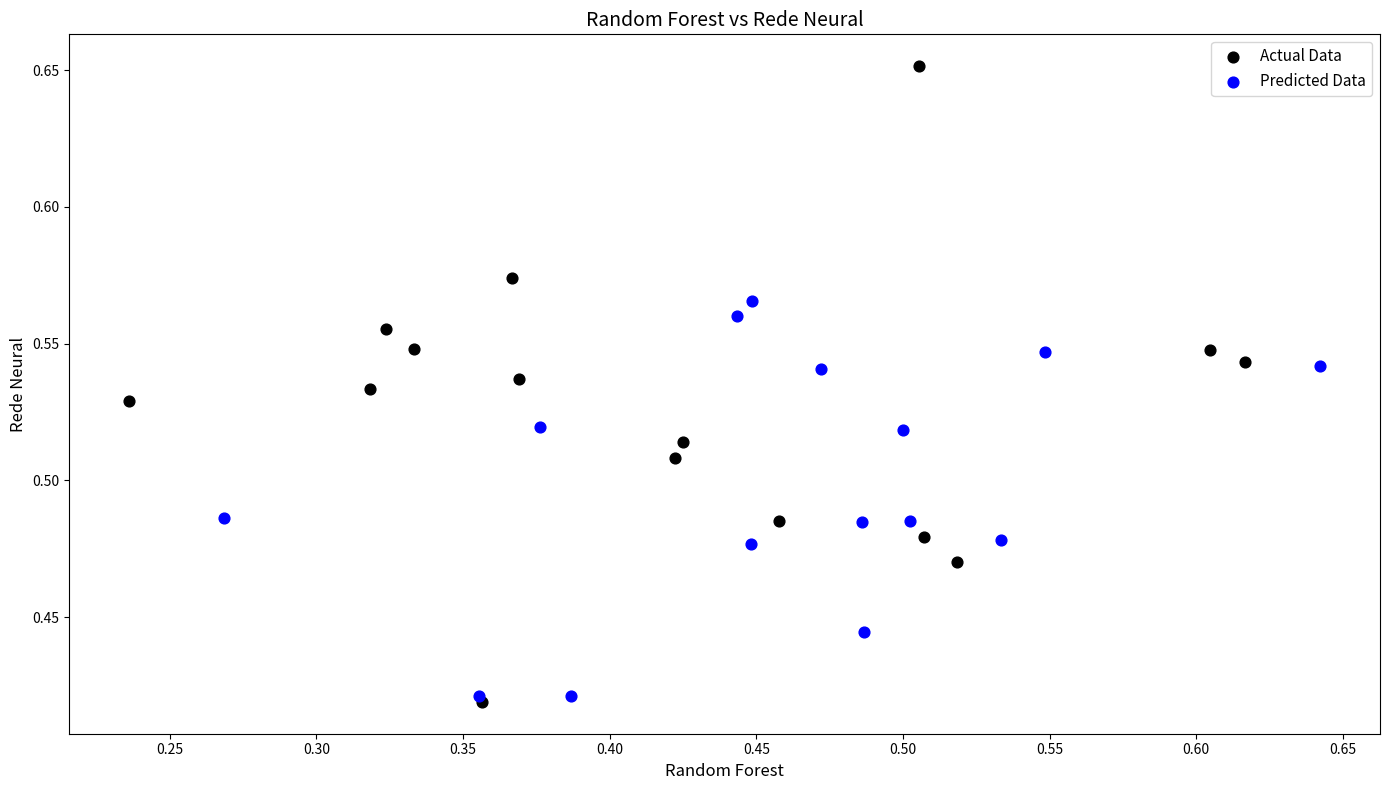

Which series has the largest Y range (max minus min)?

Actual Data